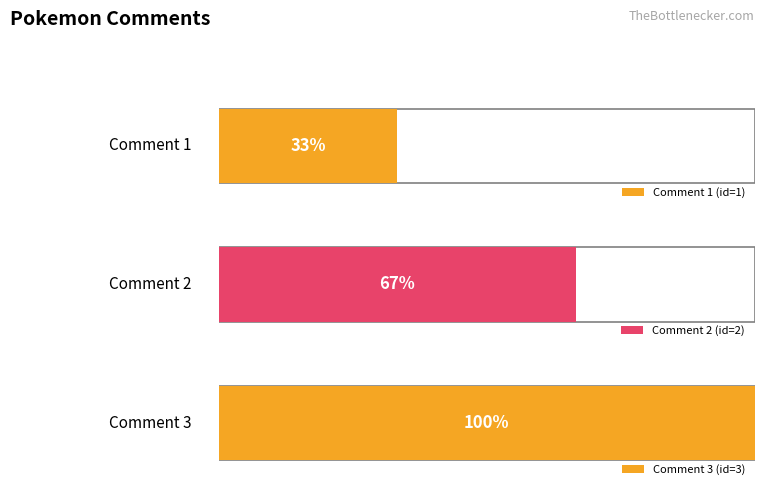

Which label corresponds to the largest value in the chart?

Comment 3